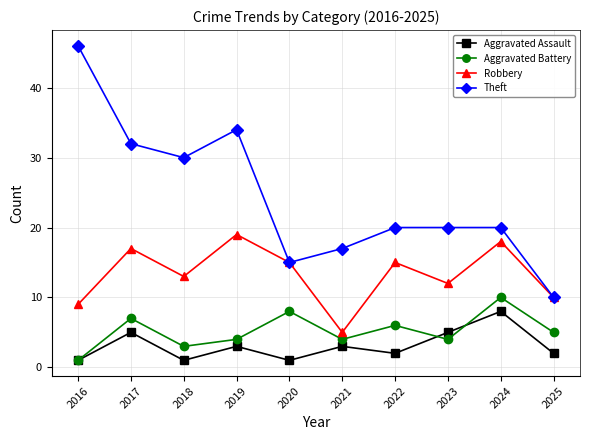

What is the total value across all series at 2022?

43